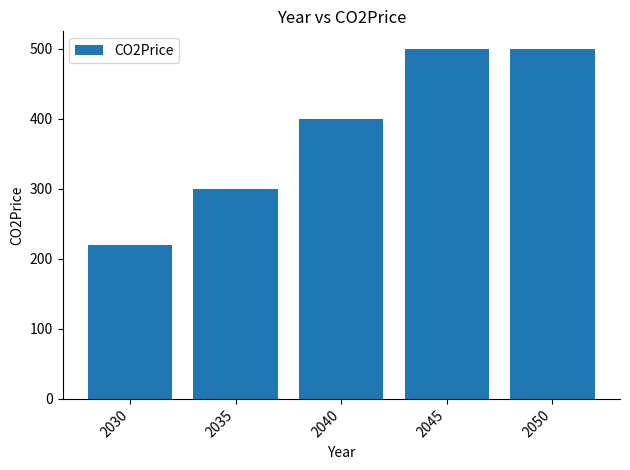

What is the sum of all values?

1920